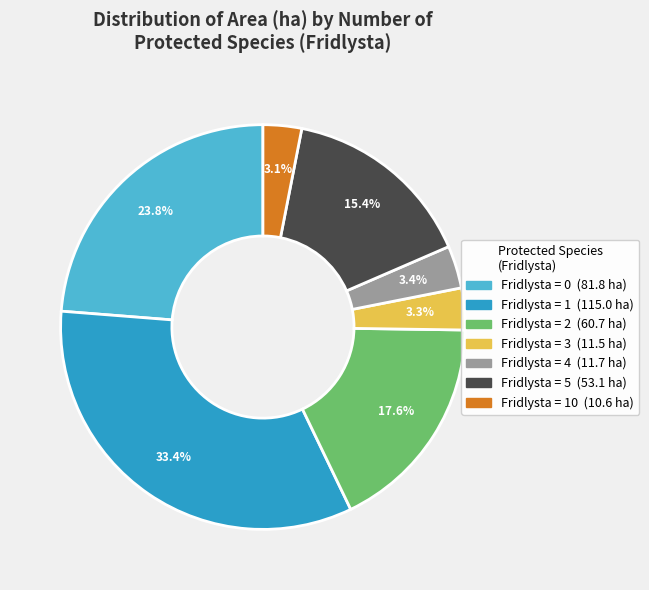

Is there any slice that represents more than half of the pie?

No